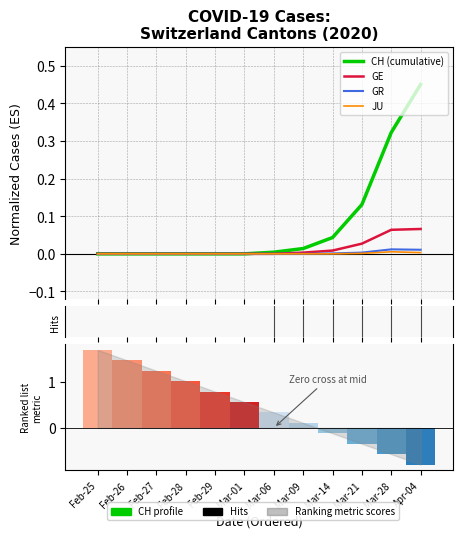

Between Mar-09 and Apr-04, which is larger?

Apr-04